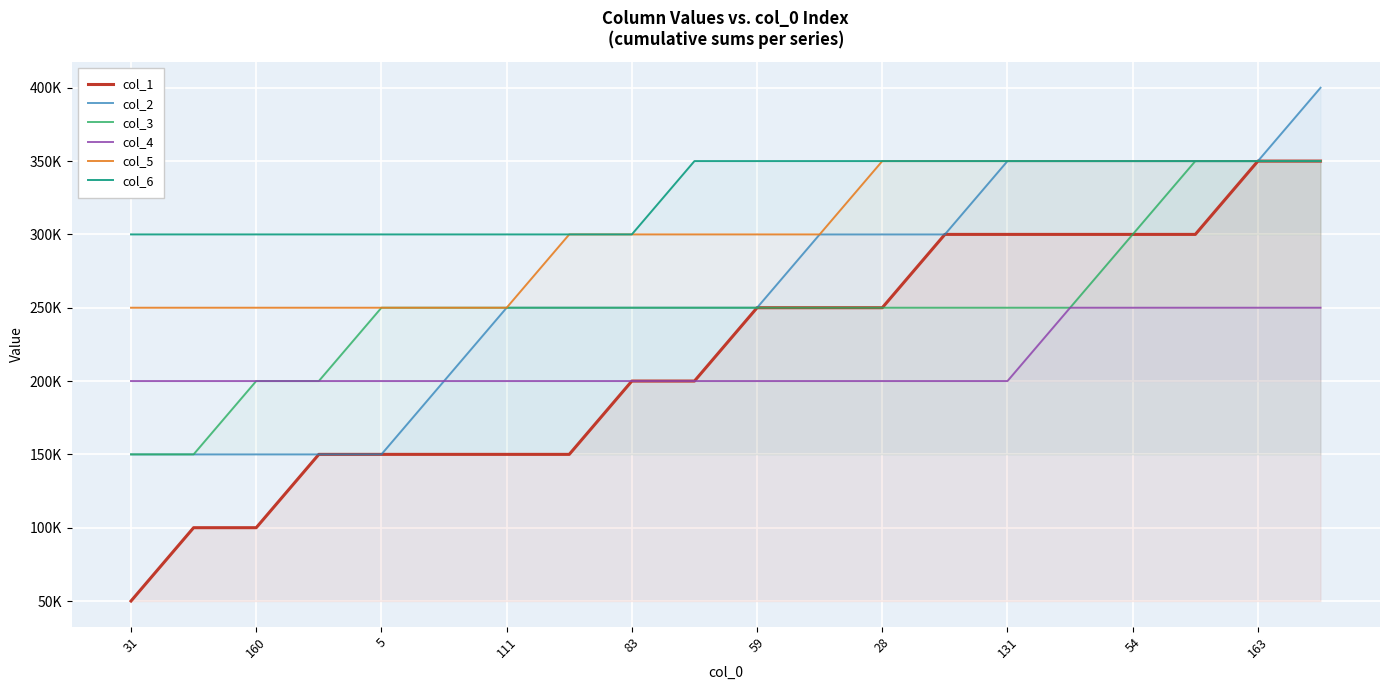

What are all the series names shown in the legend?

col_1, col_2, col_3, col_4, col_5, col_6